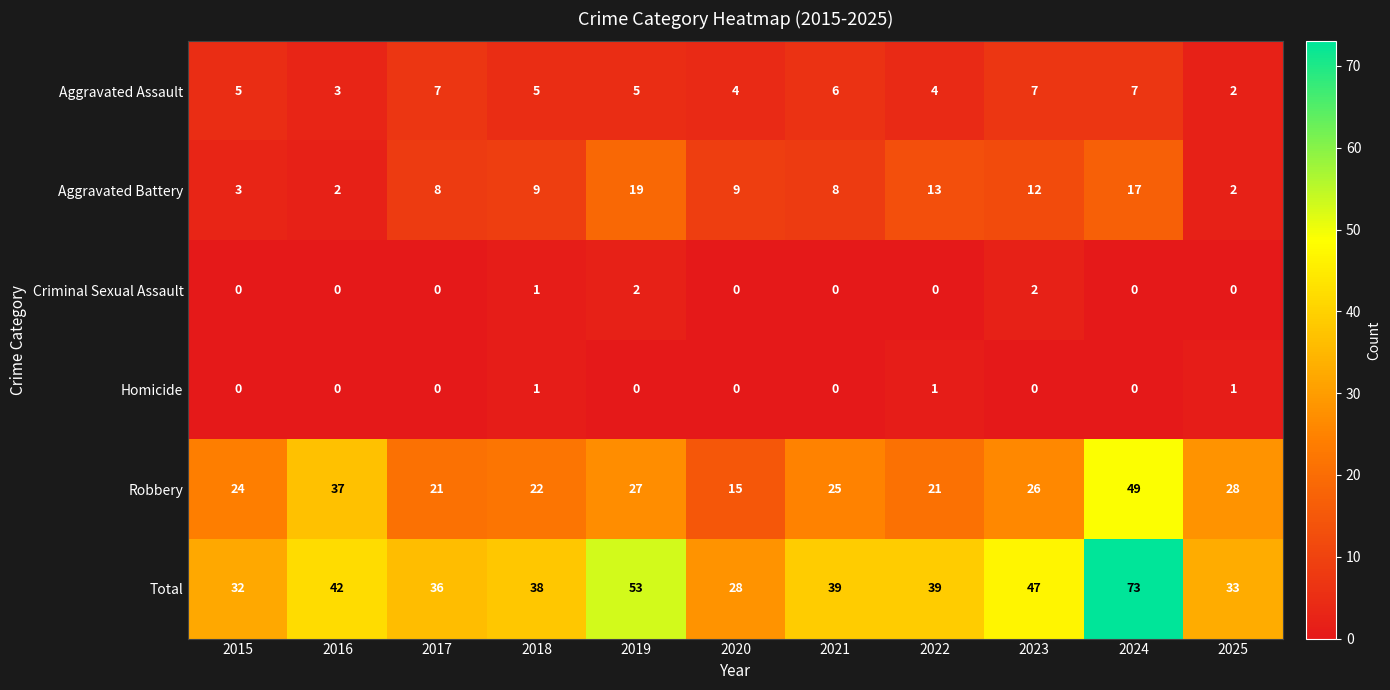

Read the Aggravated Battery value at 2019.

19